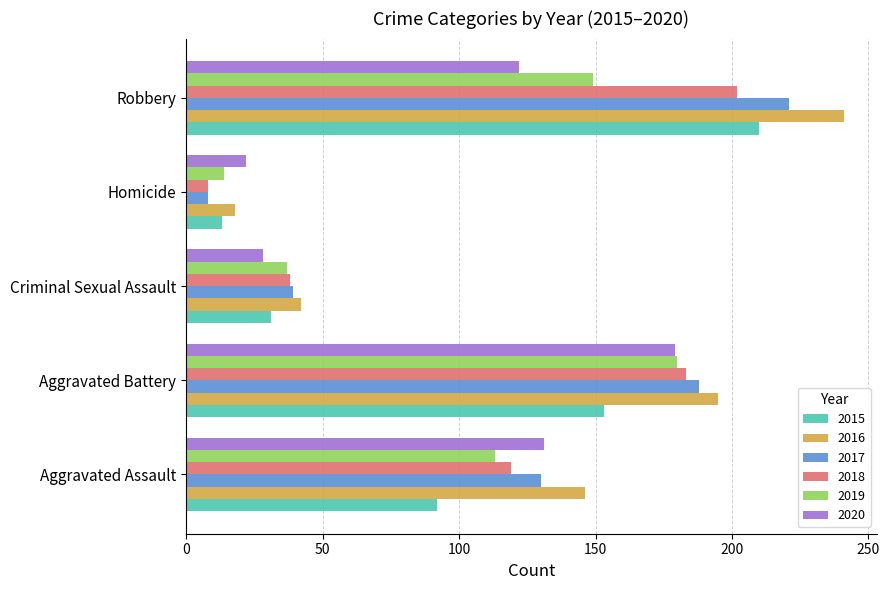

What is the smallest value displayed?

8